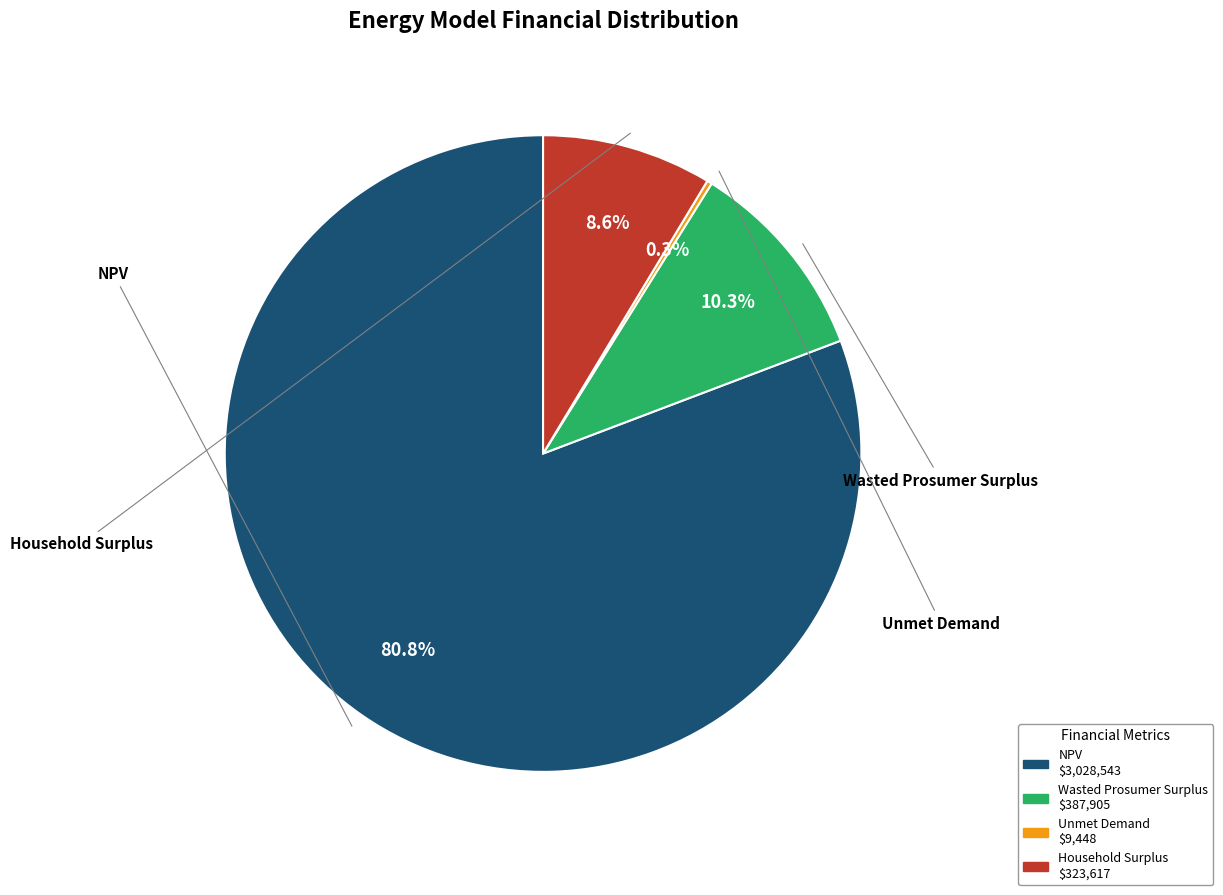

To the nearest percent, what is the average slice percentage?

25%